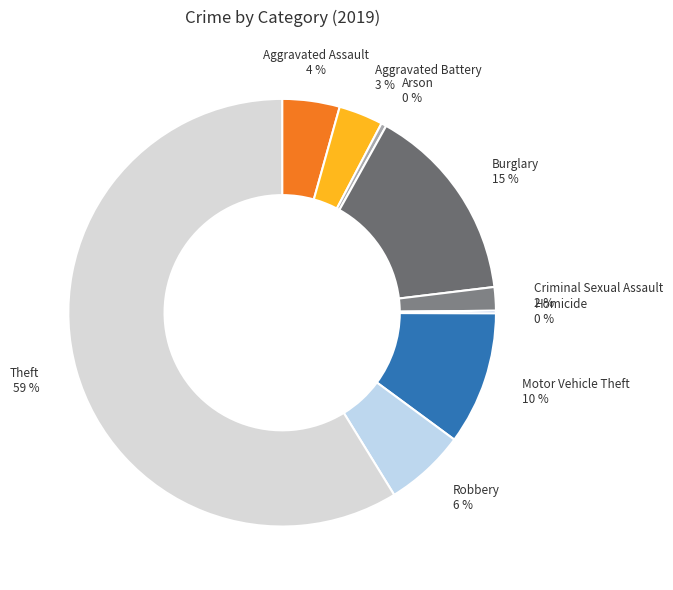

Combined, do Aggravated Battery and Theft account for over 50%?

Yes